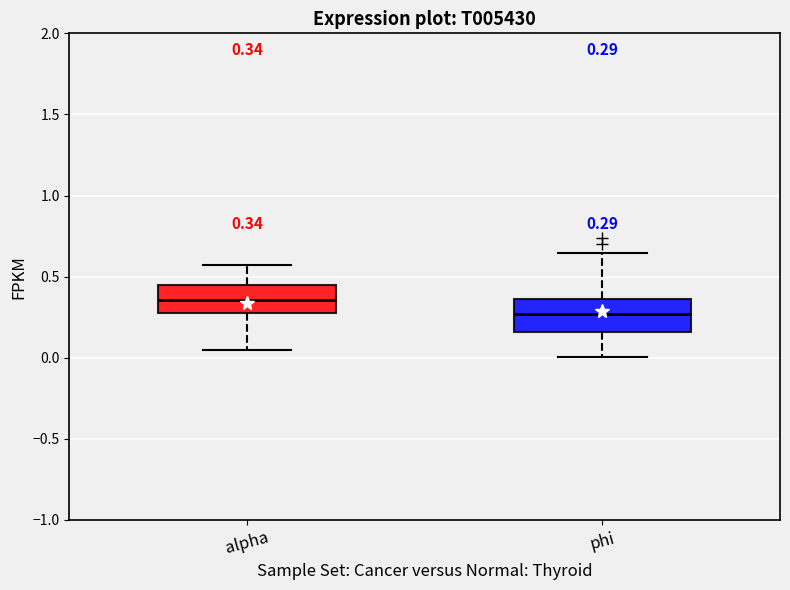

Which box's median line is the lowest?

phi